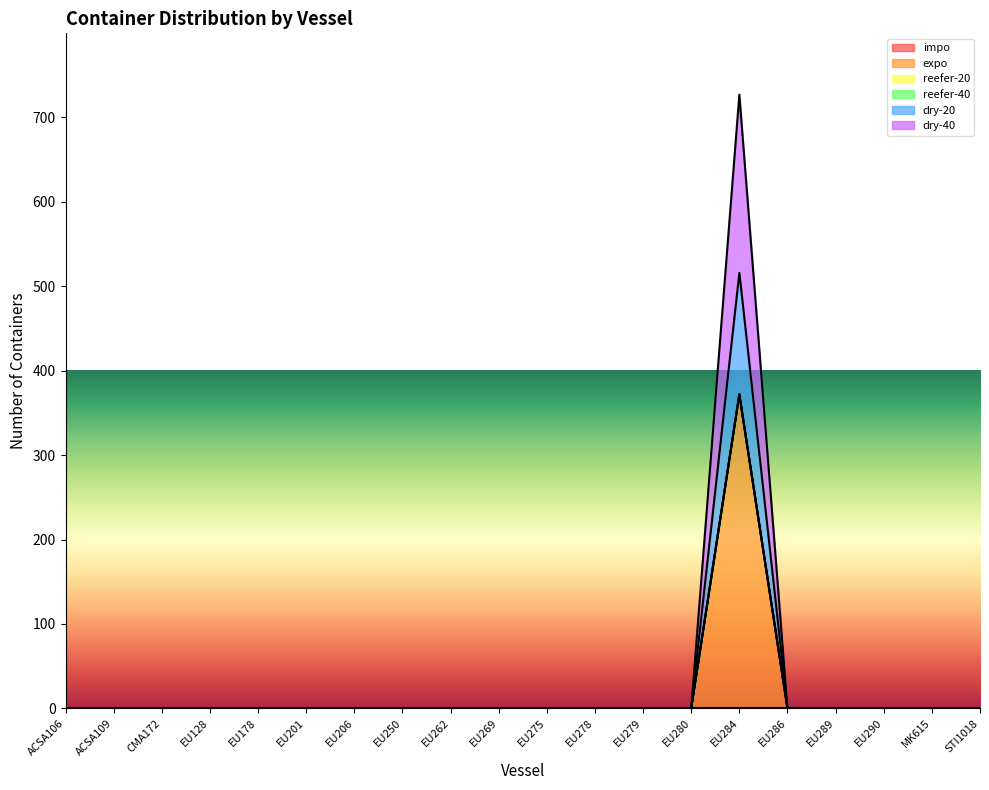

Which series changed the most between ACSA106 and EU279?

expo